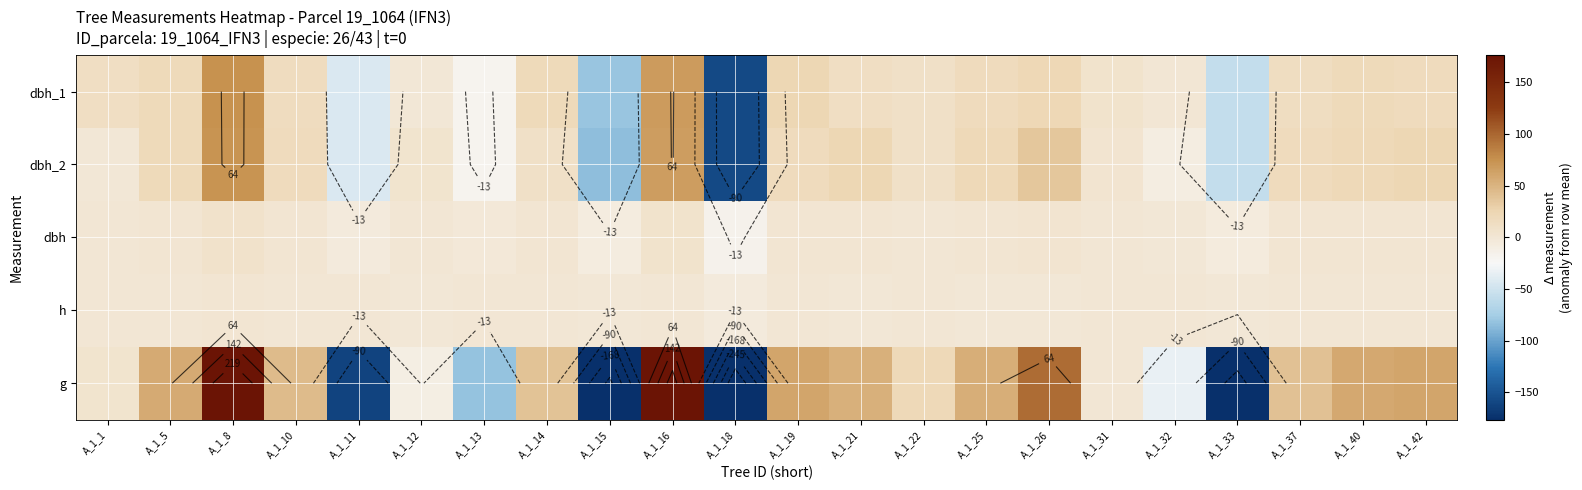

The dbh_1 series shows -75.2 at A_1_11. True or false?

False